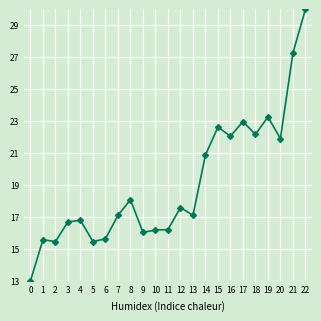

What is the minimum value shown in the chart?

13.0